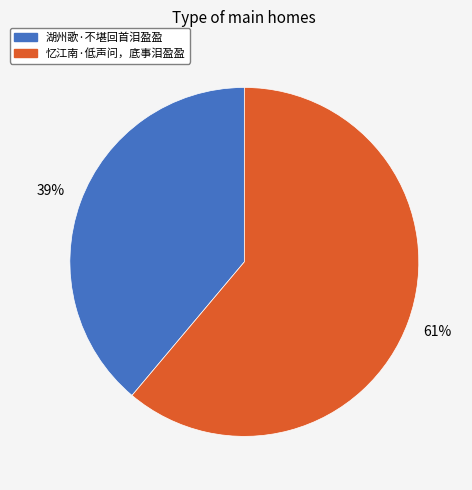

Which has a higher value, 湖州歌·不堪回首泪盈盈 or 忆江南·低声问，底事泪盈盈?

忆江南·低声问，底事泪盈盈